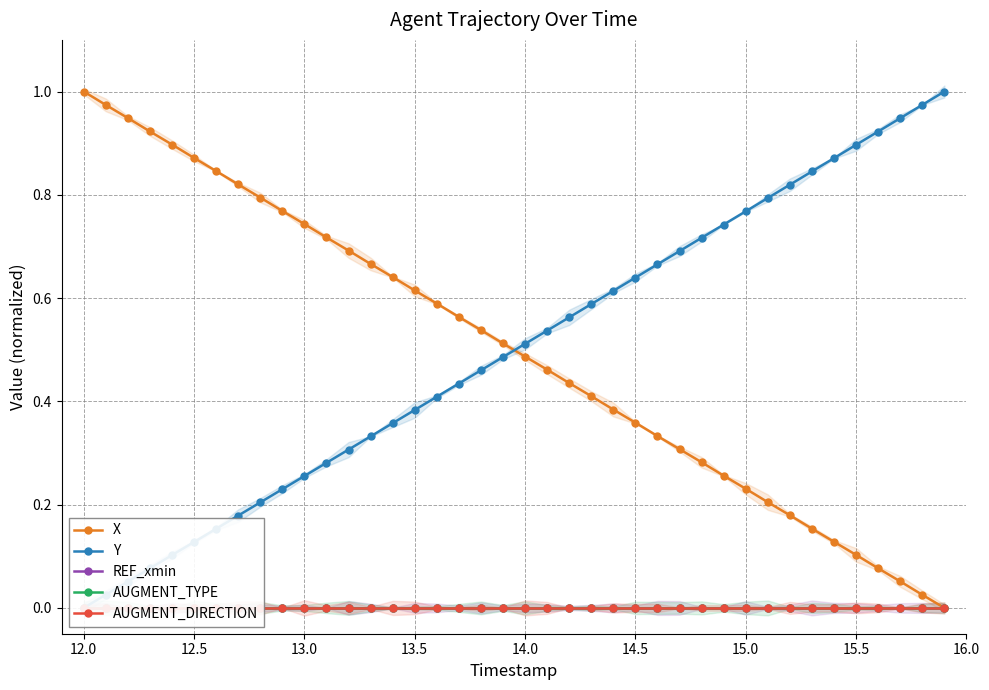

Which series has the widest spread of values?

X